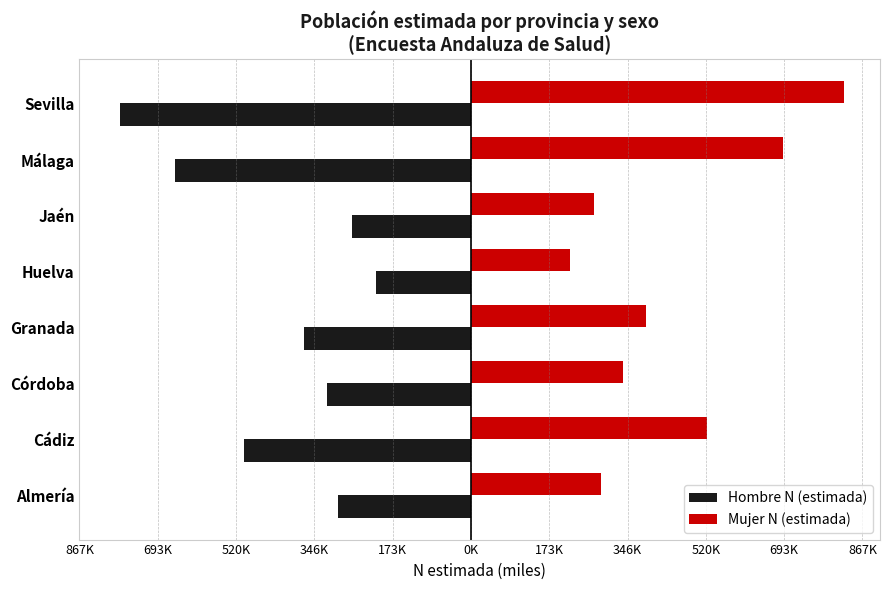

Reading left to right, extract all data points from this chart.

Hombre N (estimada): -293761	-502575	-318565	-369964	-211221	-263123	-656558	-778583
Mujer N (estimada): 288703	523084	336309	387283	218587	273115	691294	826167